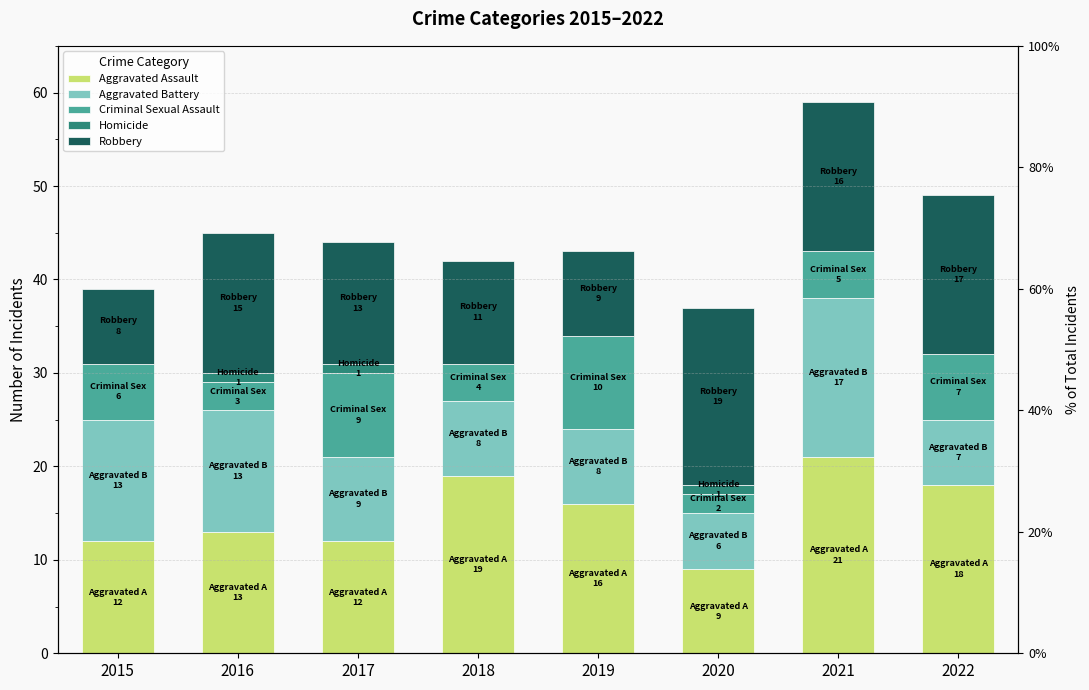

The value of Criminal Sexual Assault at 2017 is 9. True or false?

True